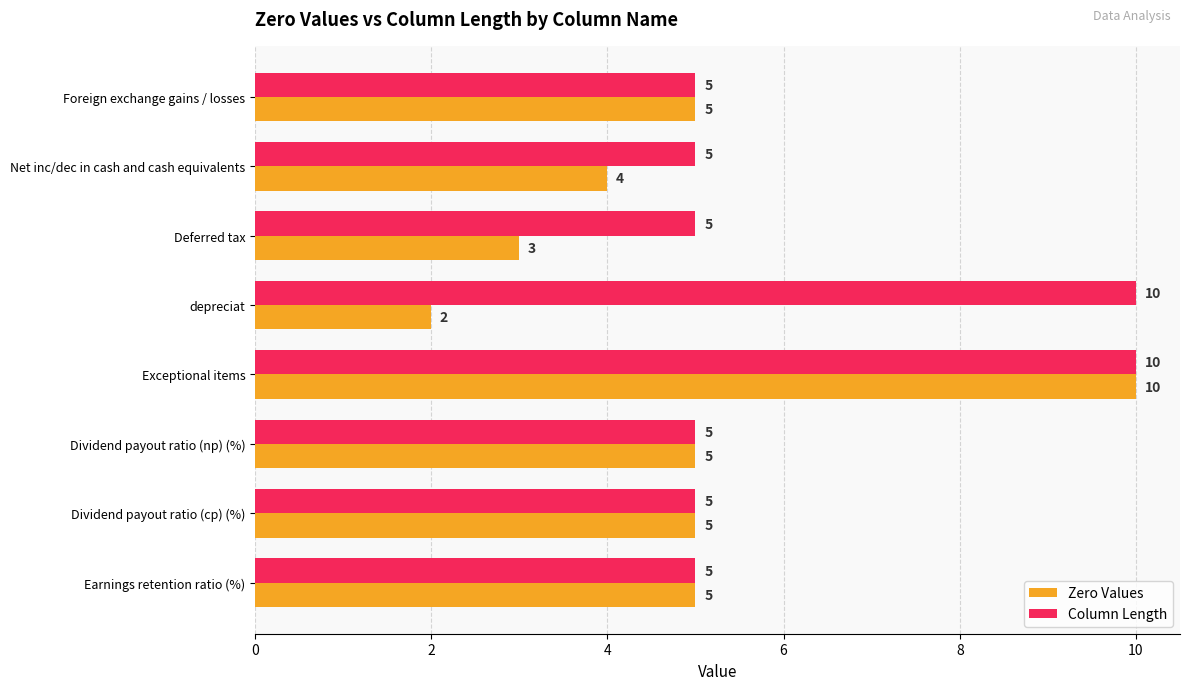

What is the average value of the Zero Values series?

5